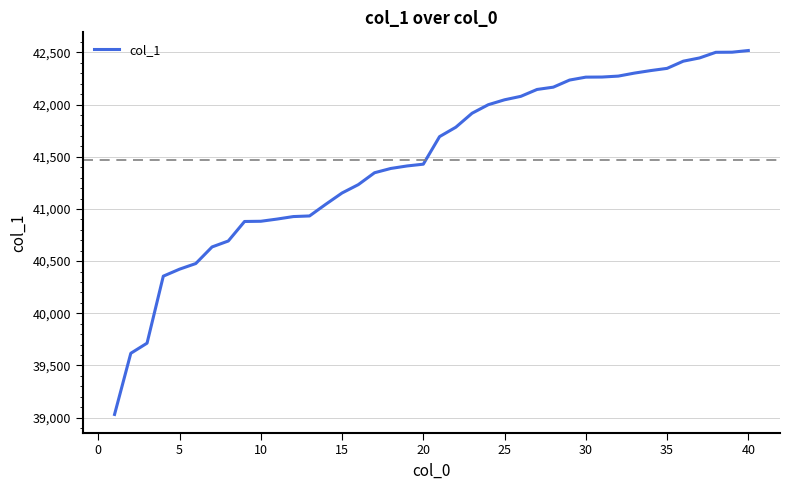

What is the greatest value displayed?

42518